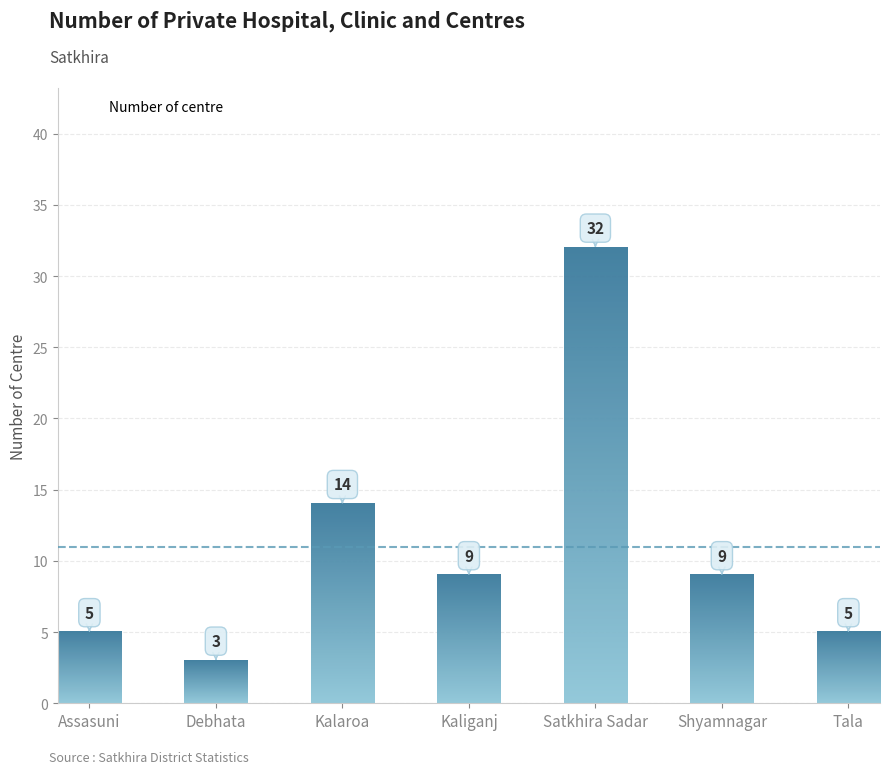

Reading left to right, what are all the values shown in this chart?

5	3	14	9	32	9	5